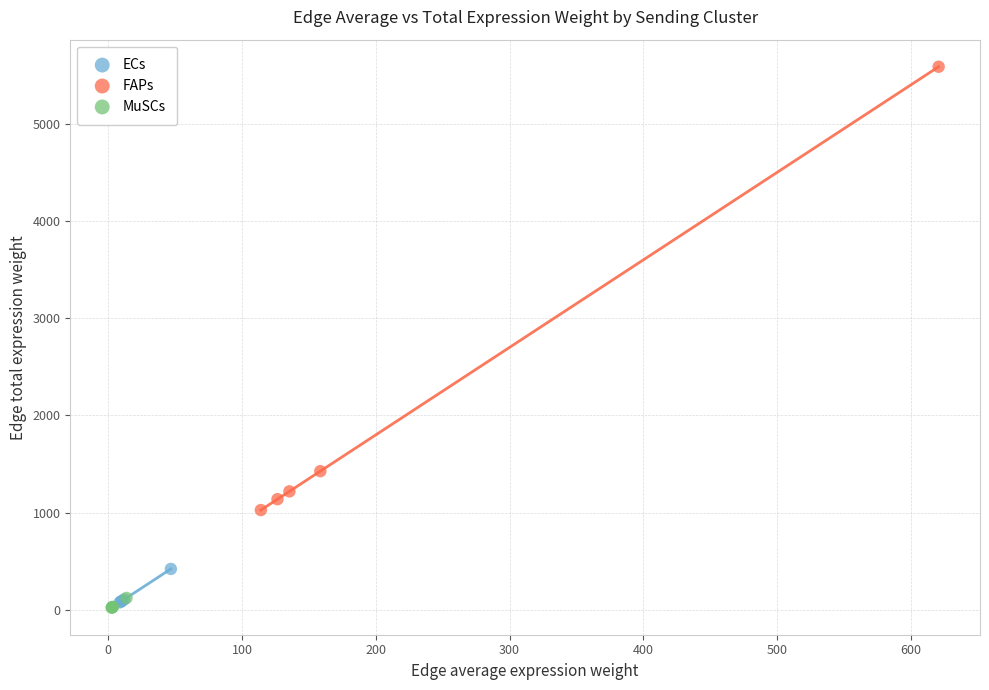

Which series reaches the maximum Y coordinate?

FAPs